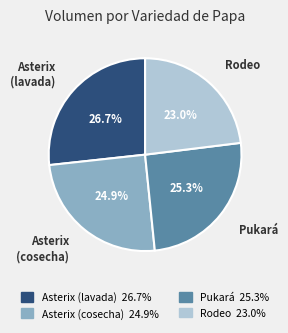

Count the number of slices in the pie.

4